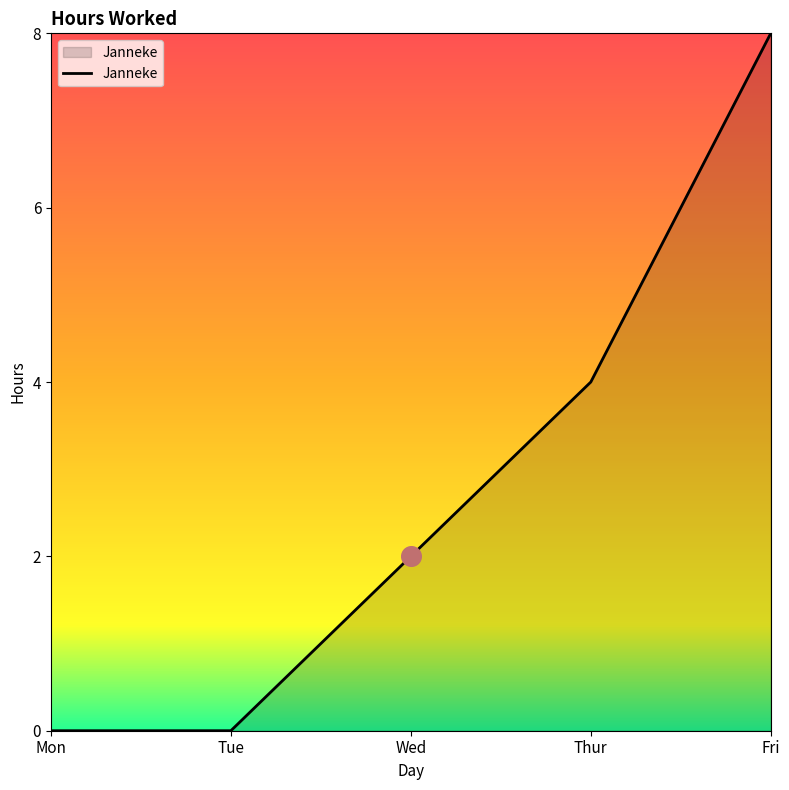

What is the change in value from Mon to Wed?

+2